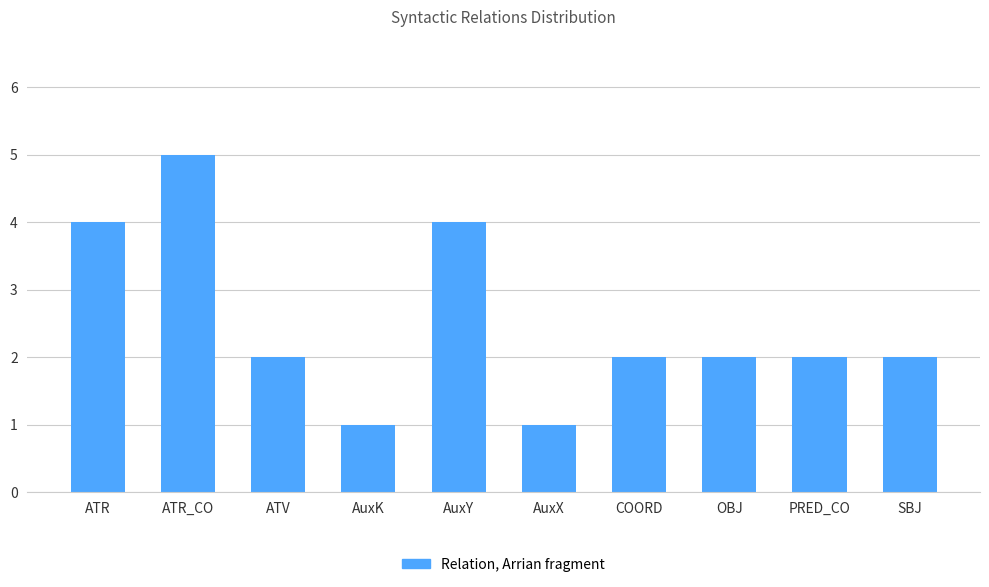

What is the greatest value displayed?

5